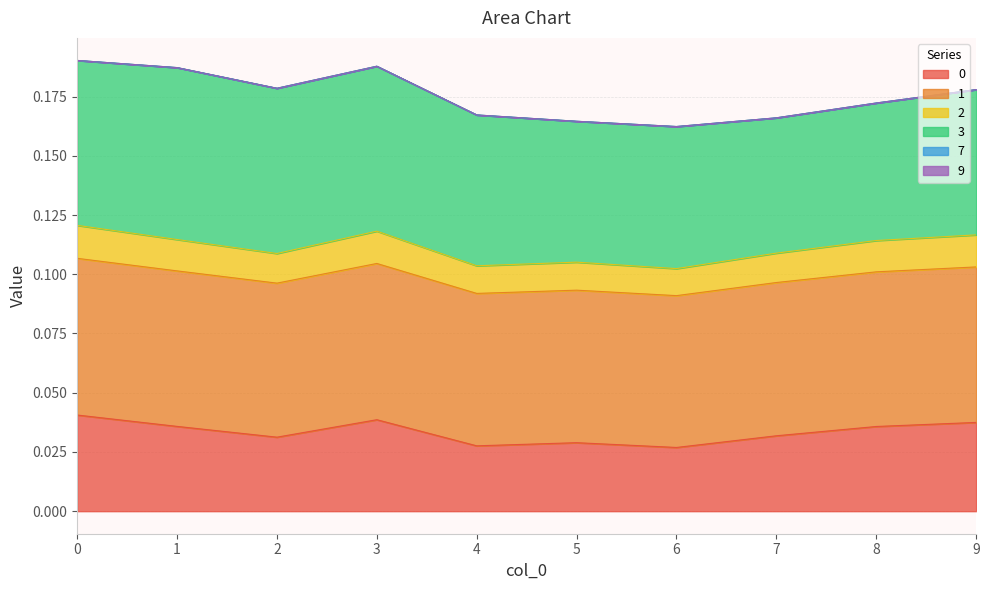

At which category does 2 reach its first local peak?

3